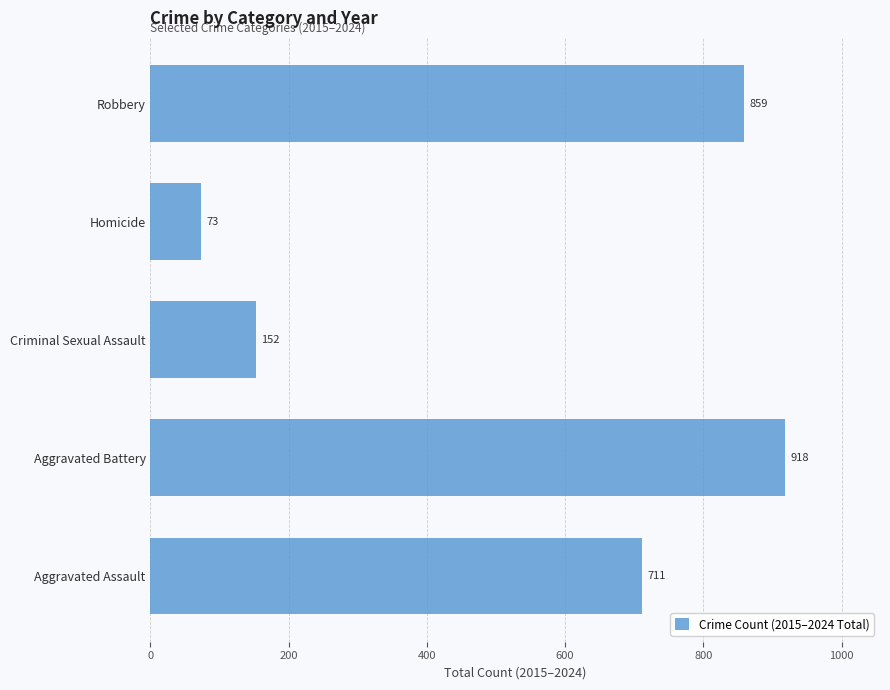

How many bars are there in total?

5